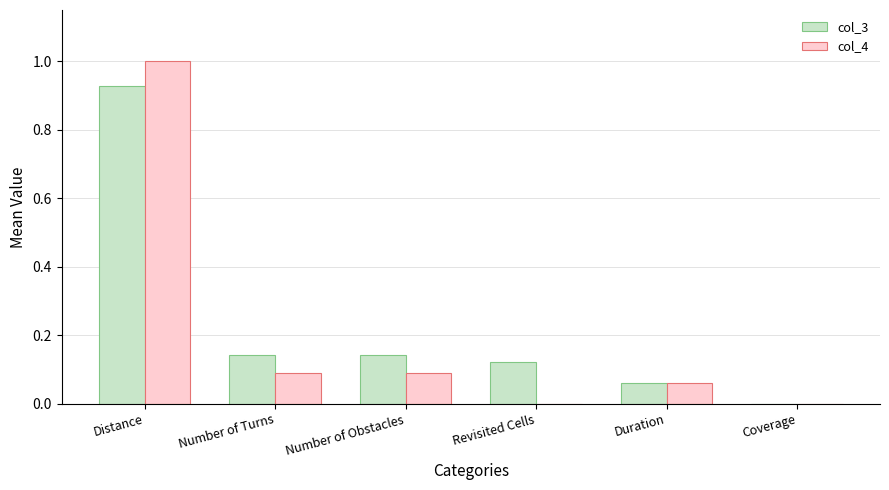

What is the highest value of the col_4 series?

1.0